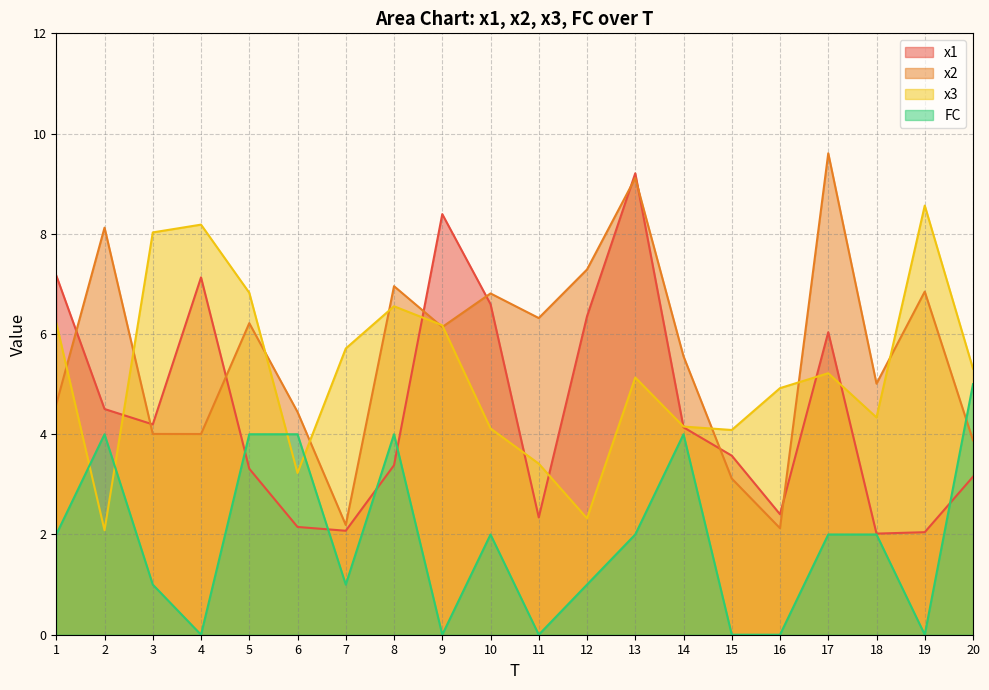

Is it true that x3 equals 8.6 at 19?

True